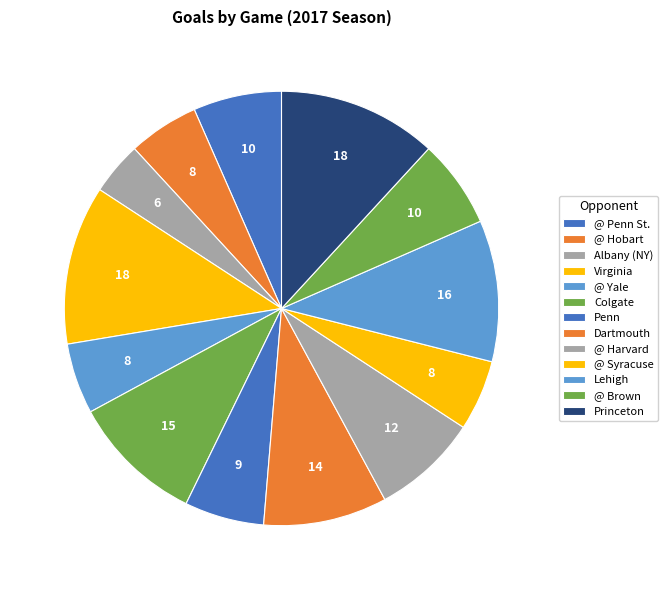

How many slices are in this pie chart?

13